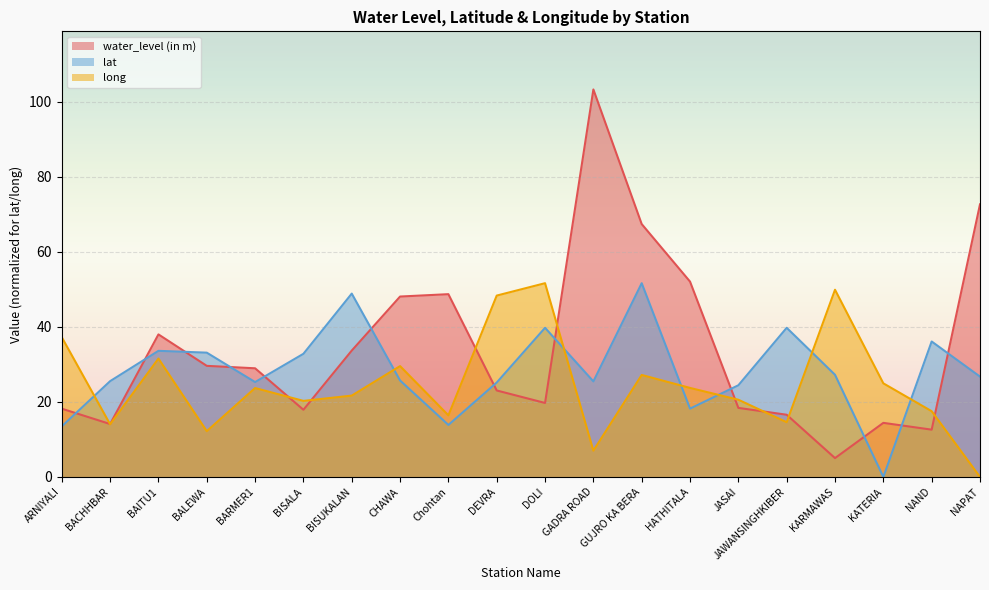

After their last crossing, which series has the higher values: long or lat?

lat